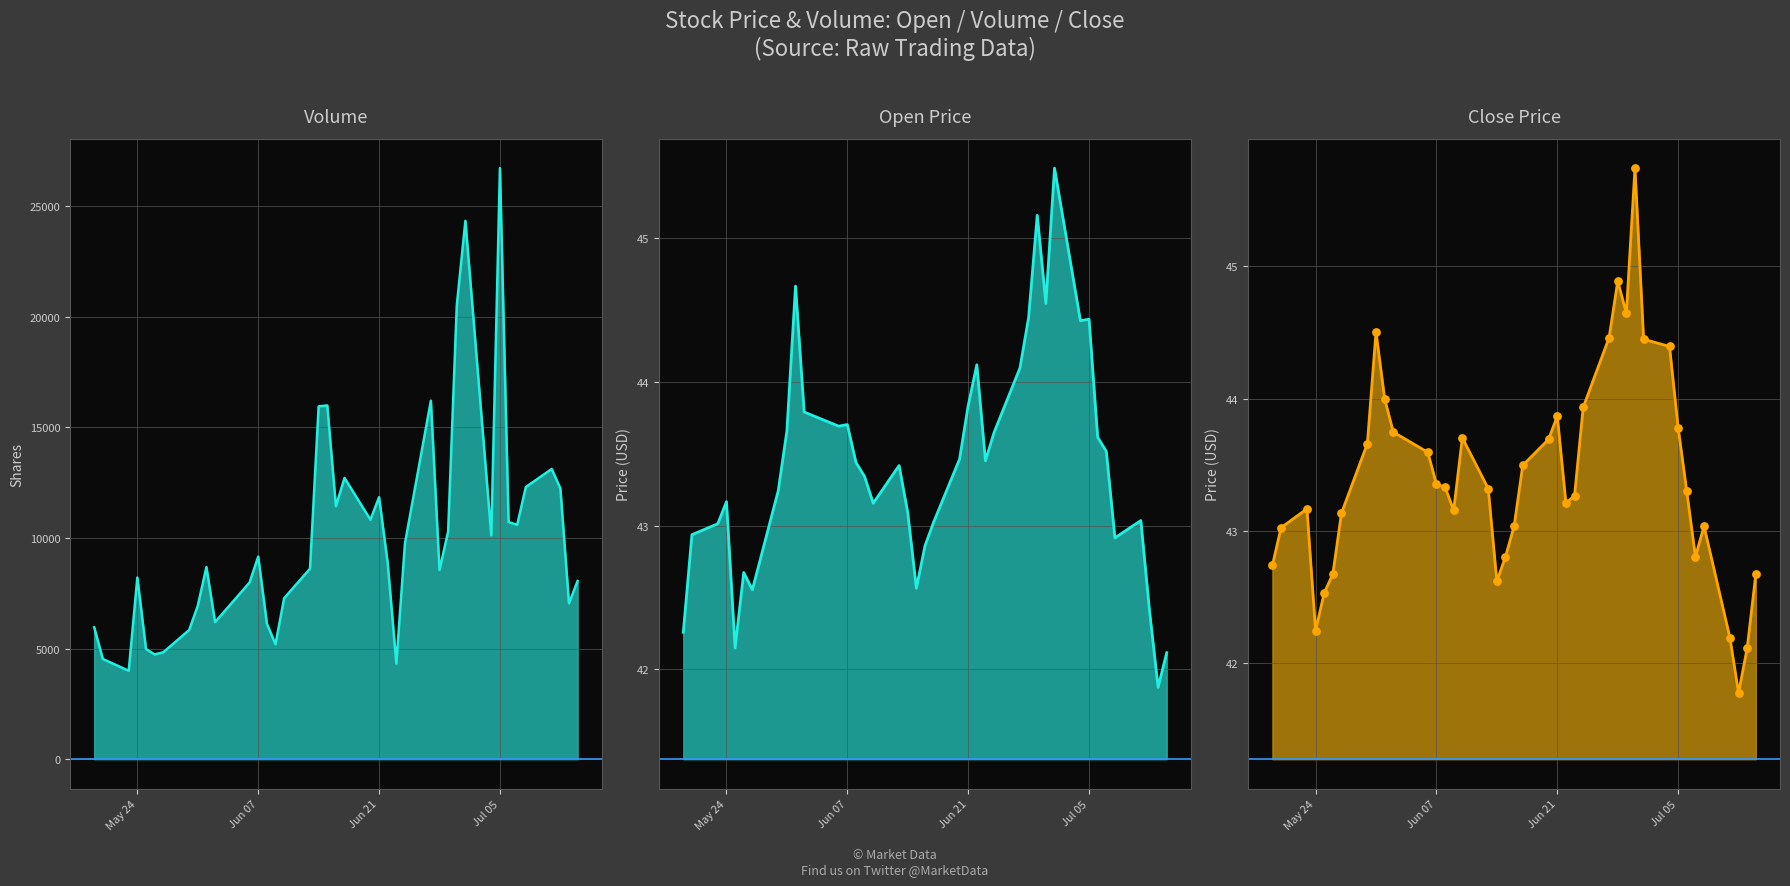

At how many categories does at least one series exceed 3291?

40